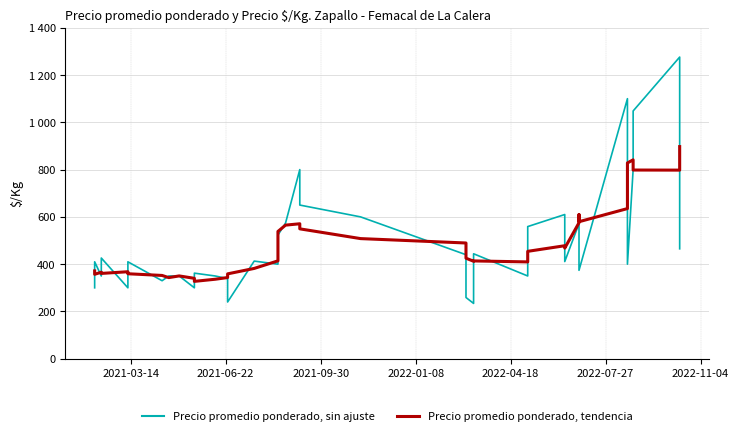

How many values in the Precio promedio ponderado, sin ajuste series exceed 410?

19